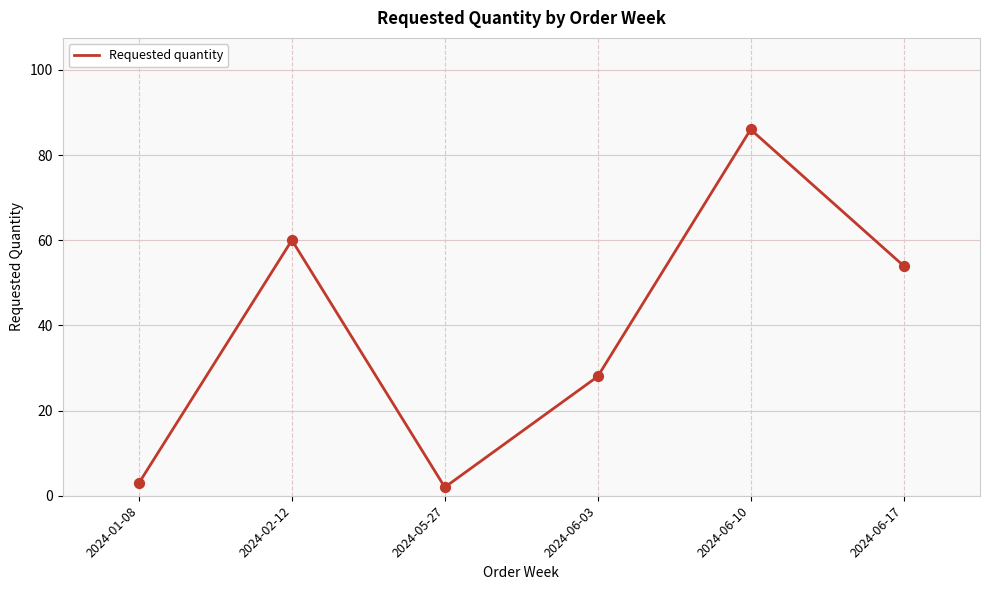

Approximately how many times larger is the value at 2024-06-10 compared to 2024-01-08?

28.7